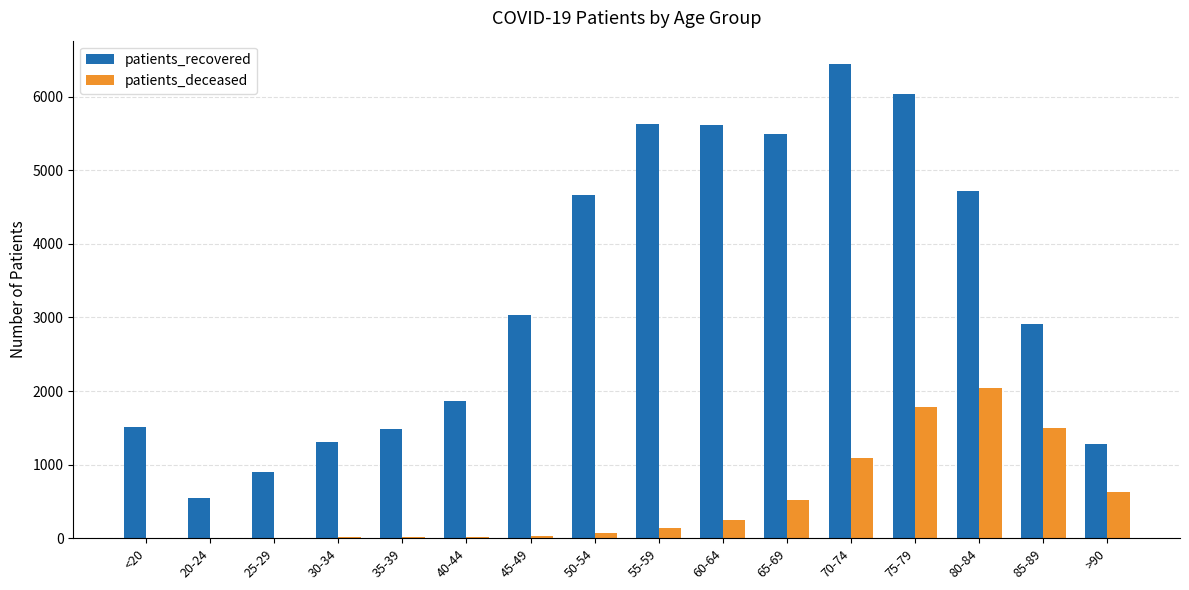

What is the difference between the patients_deceased values at 50-54 and 35-39?

67